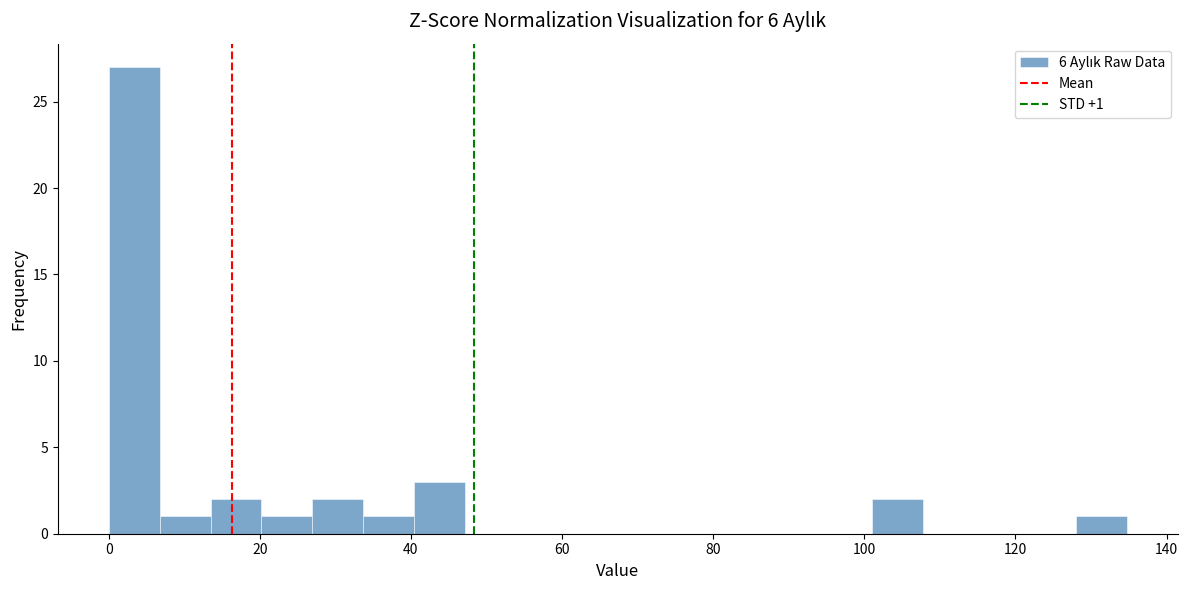

Around what value on the x-axis is the tallest bar? Give the approximate position of its centre, as read against the axis.

4